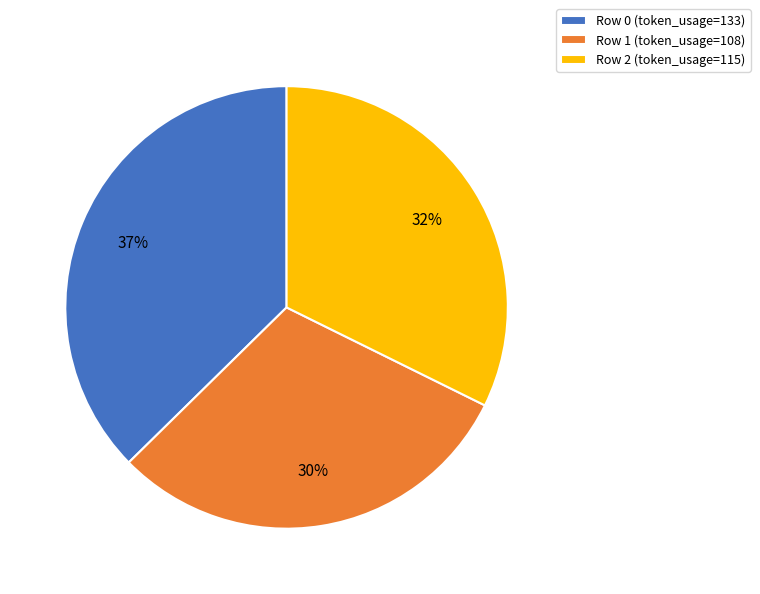

To the nearest percent, what is the combined percentage of Row 0 (token_usage=133) and Row 2 (token_usage=115)?

70%